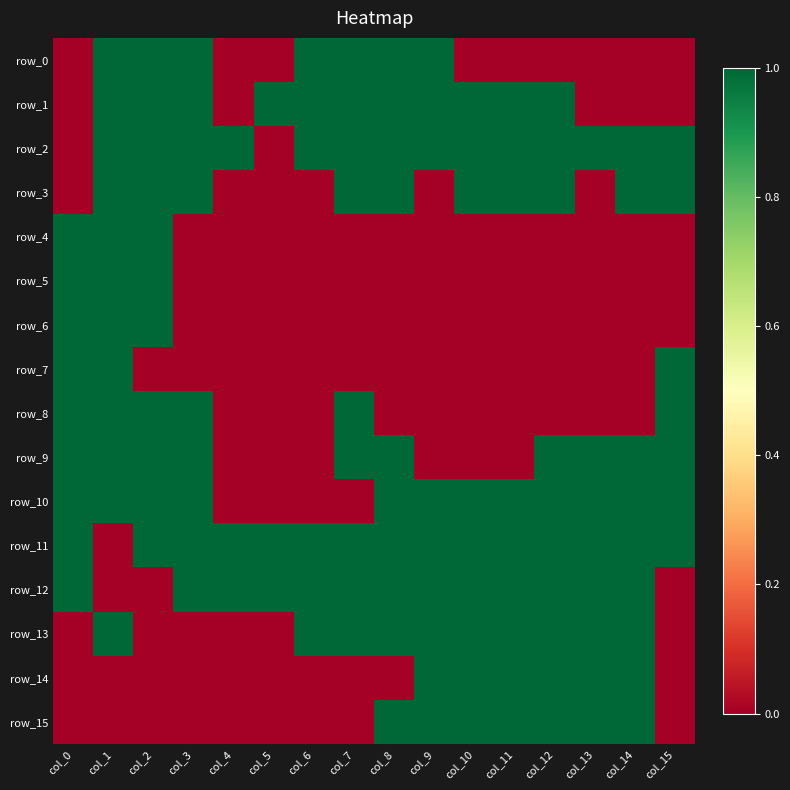

Rank the series at col_15 from lowest to highest value.

row_0, row_1, row_4, row_5, row_6, row_12, row_13, row_14, row_15, row_2, row_3, row_7, row_8, row_9, row_10, row_11